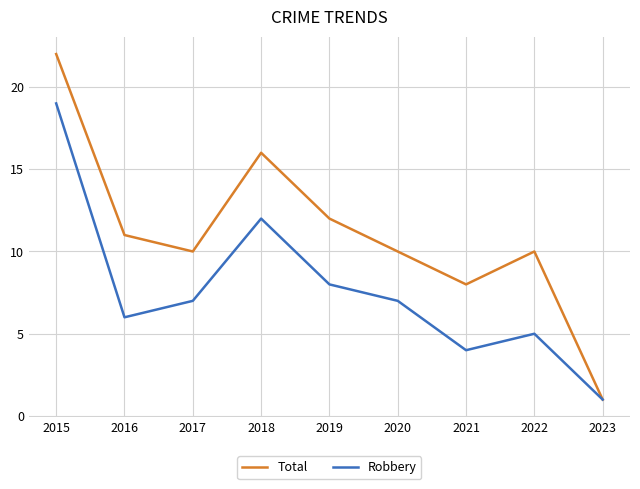

Which series has the largest range (max minus min)?

Total